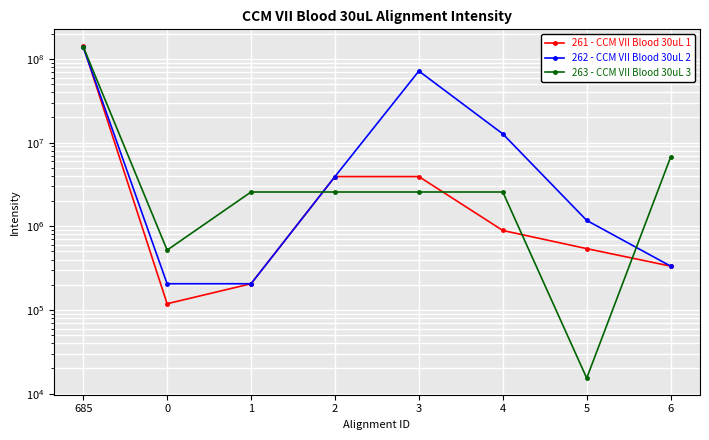

How many intersections are there between 263 - CCM VII Blood 30uL 3 and 262 - CCM VII Blood 30uL 2?

2